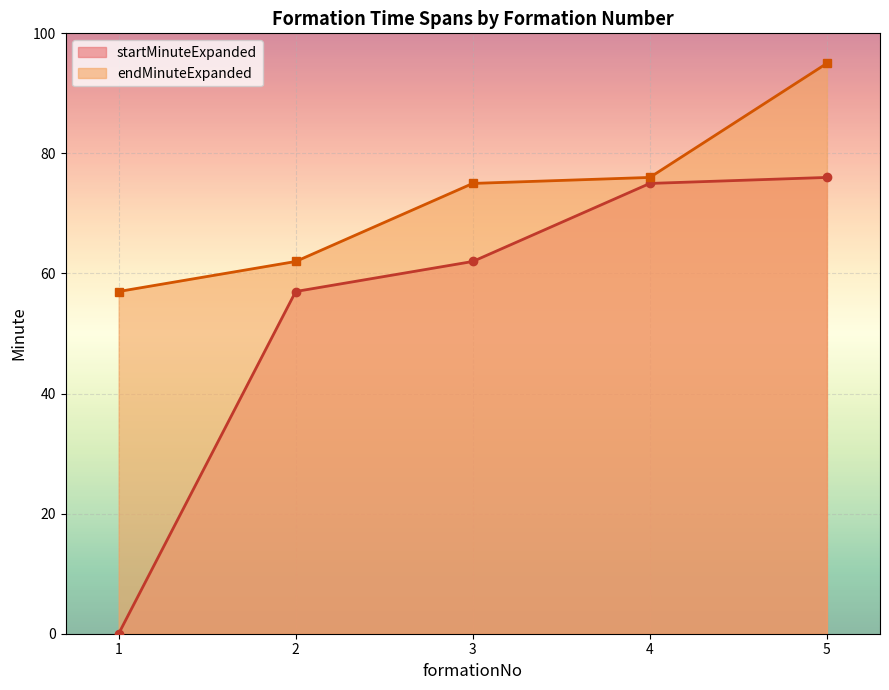

Rank the categories by endMinuteExpanded value from highest to lowest.

5, 4, 3, 2, 1